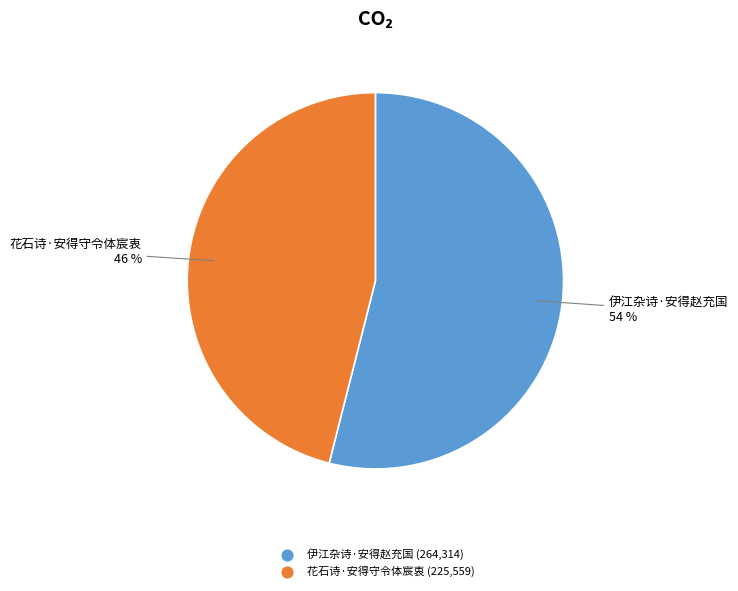

To the nearest percent, what portion does 伊江杂诗·安得赵充国 represent?

54%